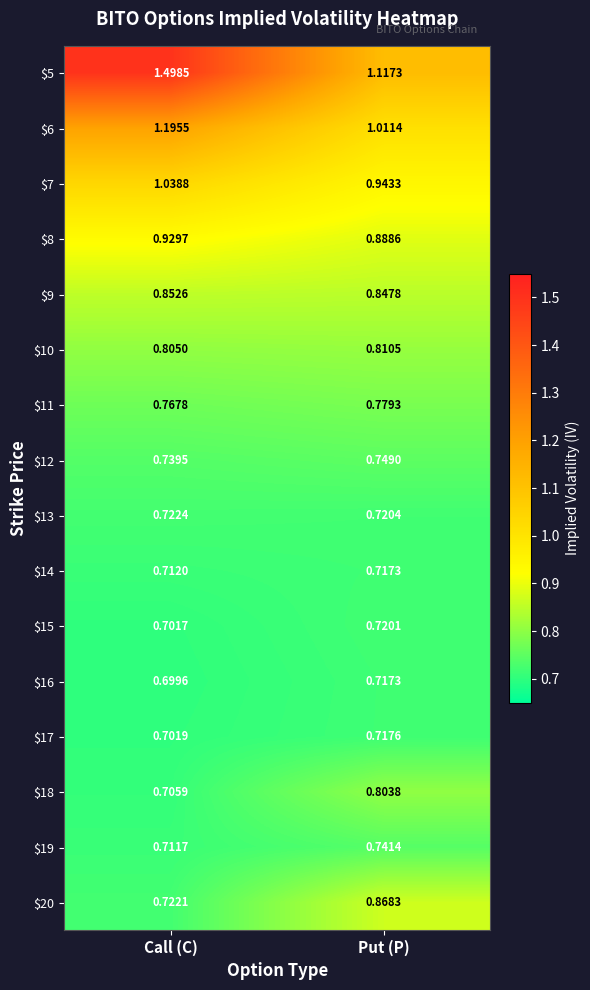

Where is $17 nearest to the value 0?

Call (C)